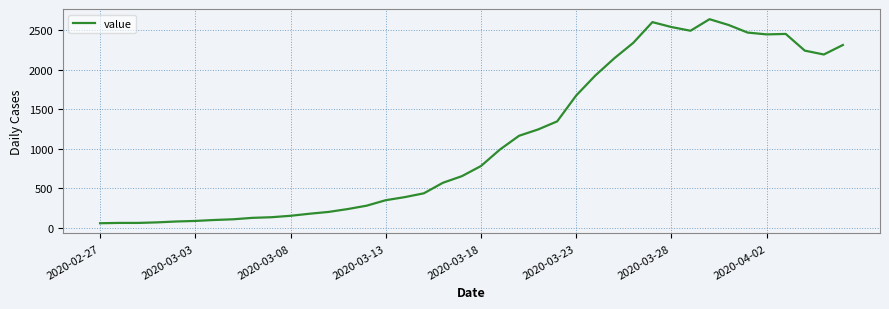

What is the minimum value shown in the chart?

61